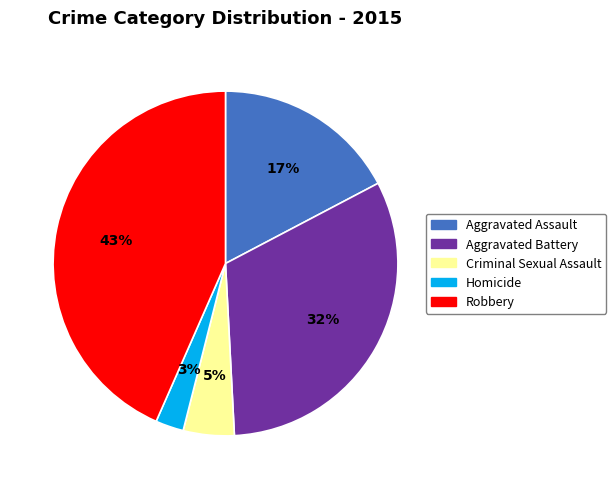

Does Aggravated Battery account for over 50% of the chart?

No